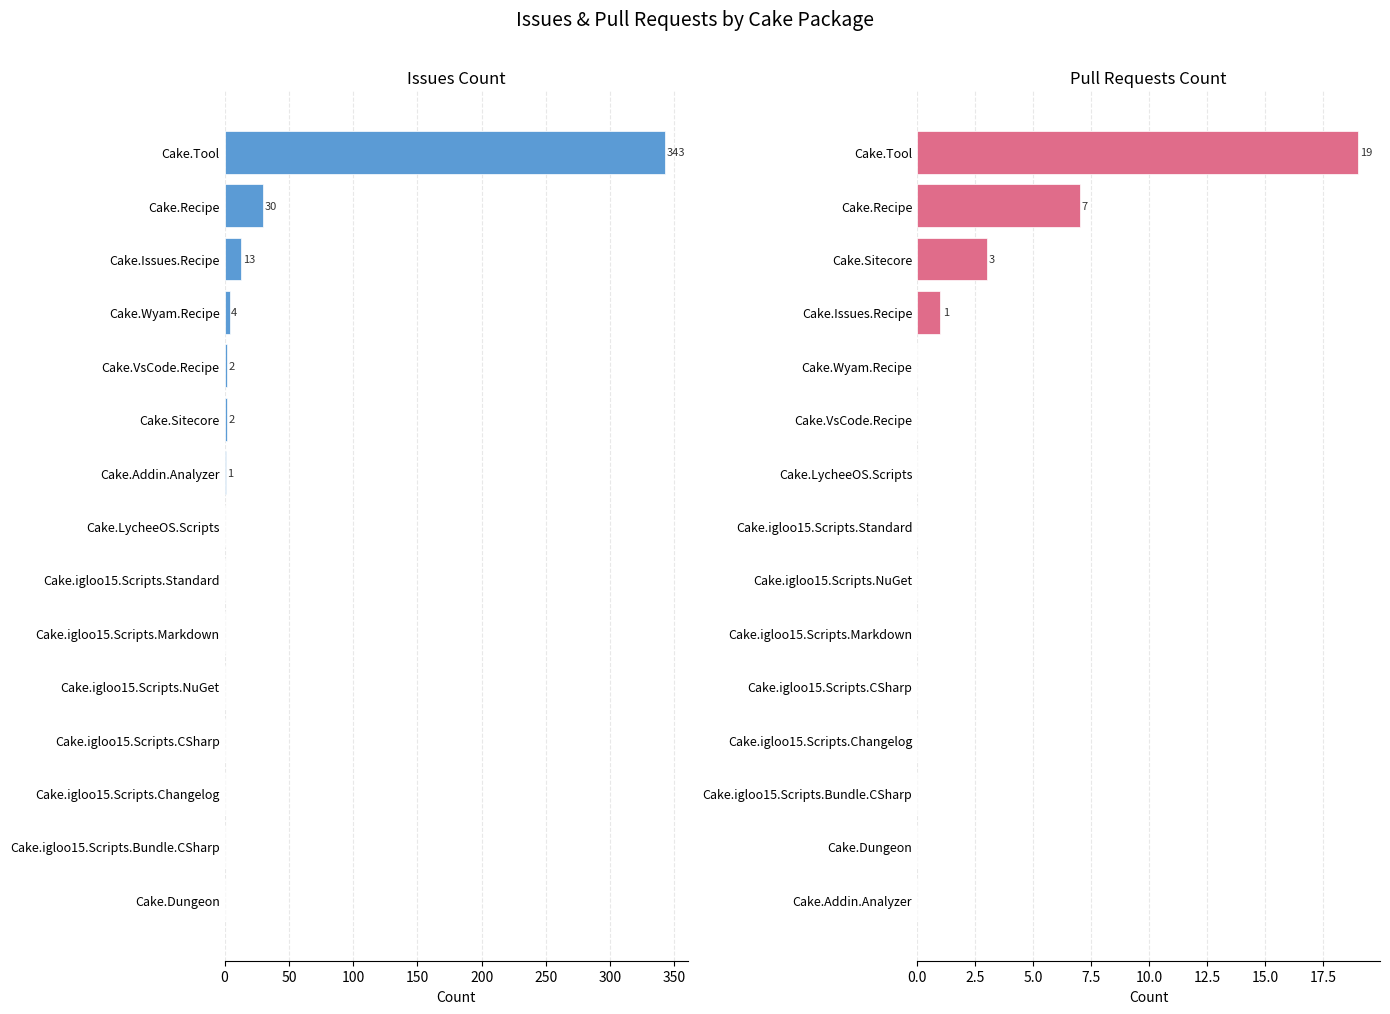

The value of Pull requests count at Cake.Addin.Analyzer is 0. True or false?

True